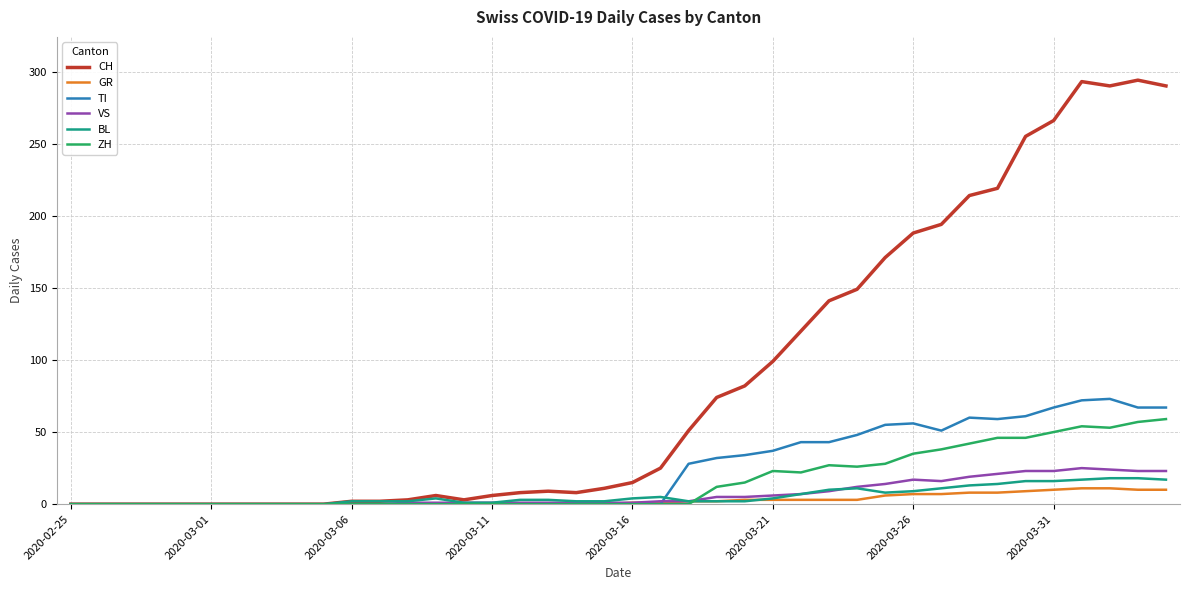

Which series has the largest range (max minus min)?

CH